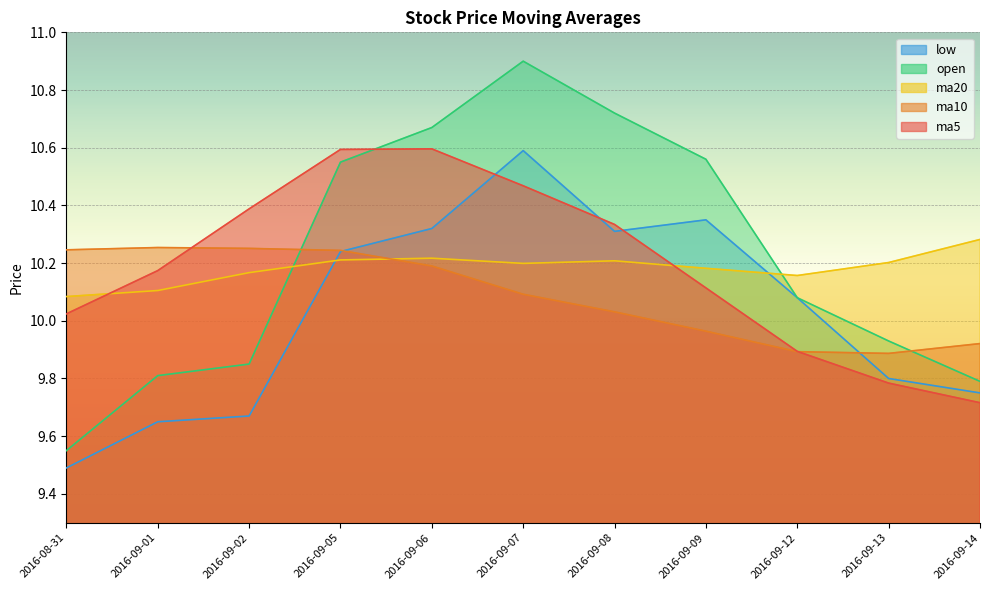

True or false: ma5 and low cross at least once.

True